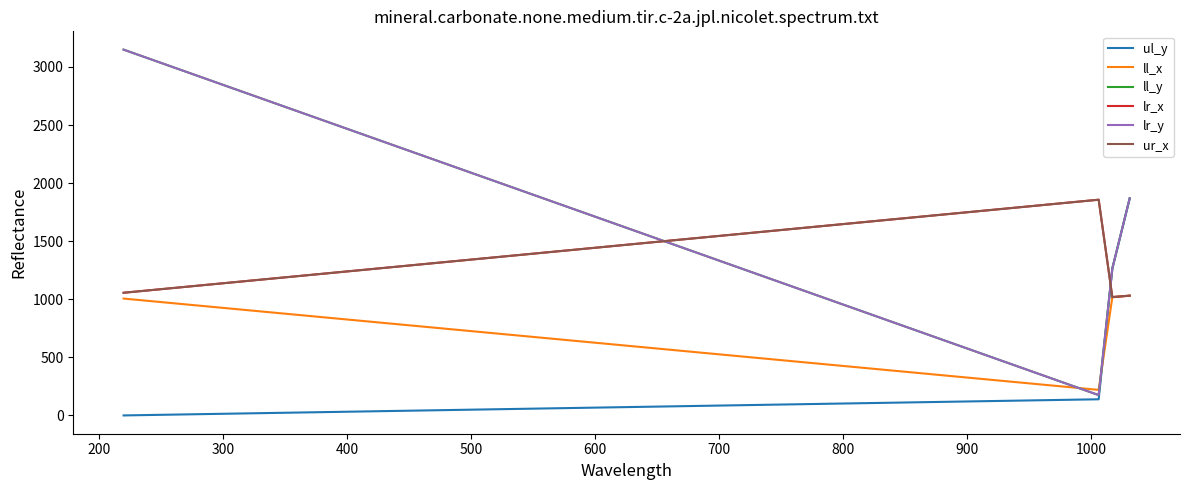

Does the chart display data point markers on the line(s)?

No